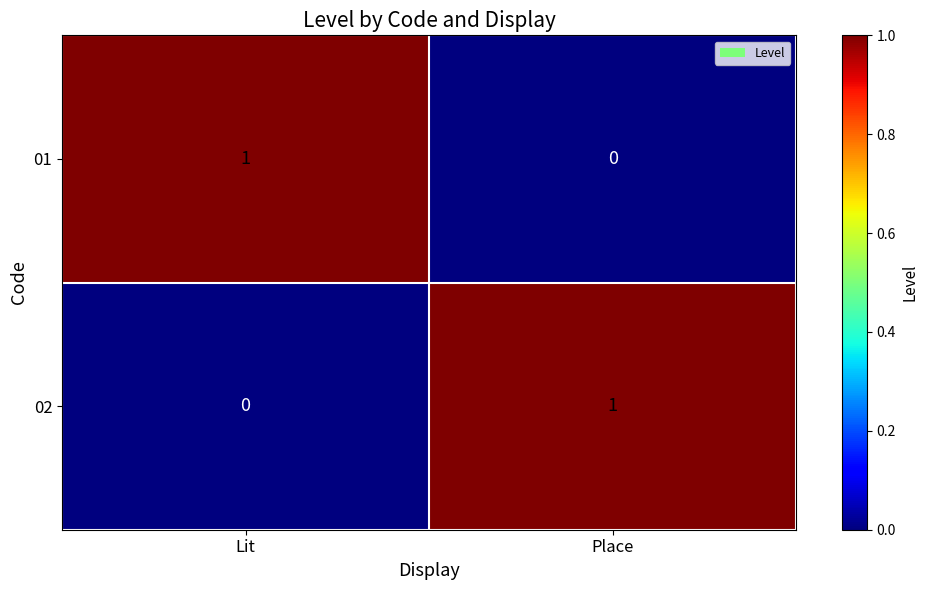

Rank the series at Place from highest to lowest value.

02, 01